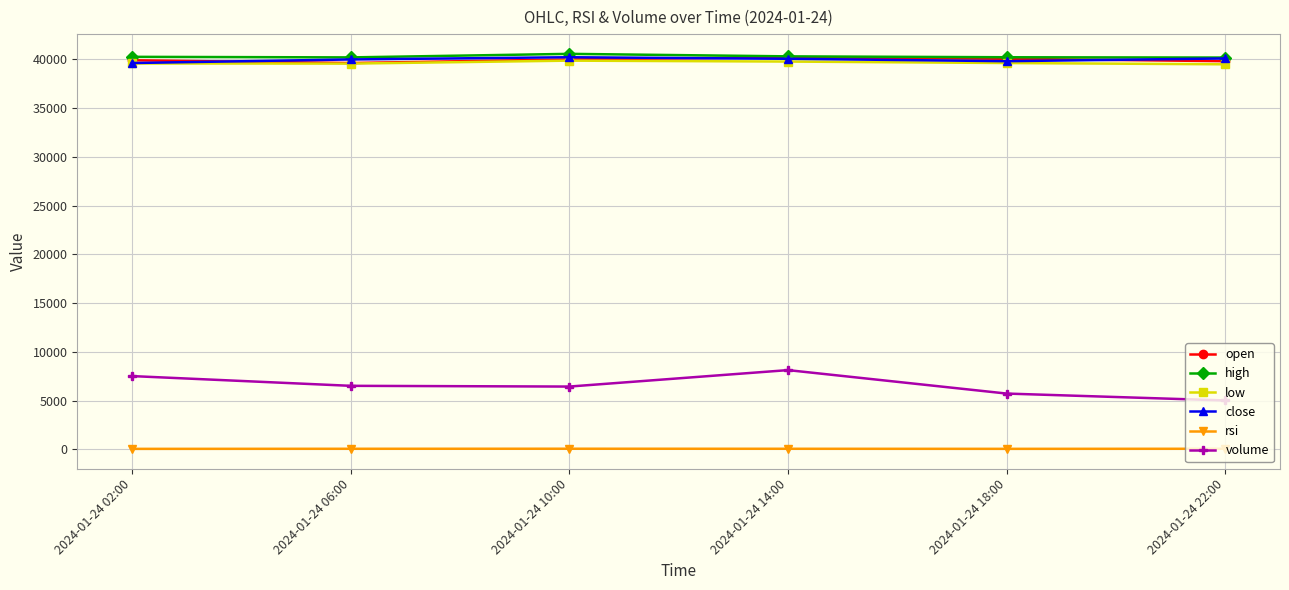

How many values in the volume series exceed 6508?

3